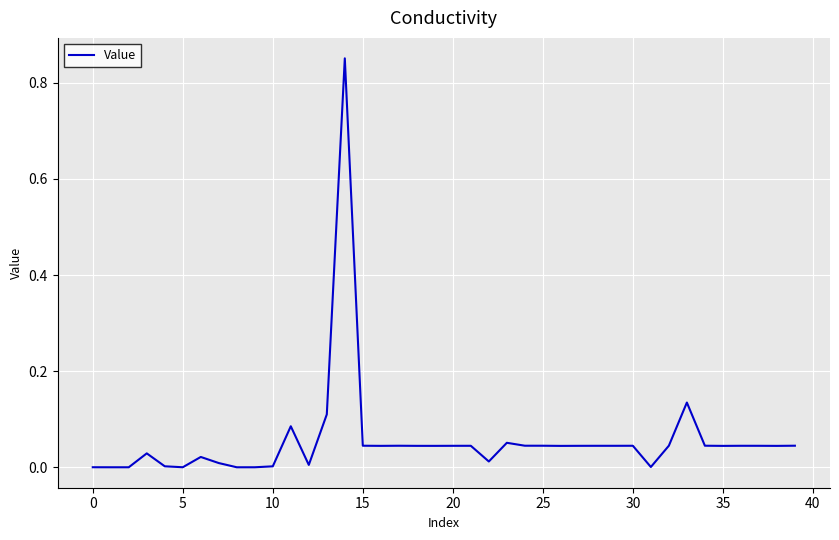

Is this an area chart (filled region under the line)?

No